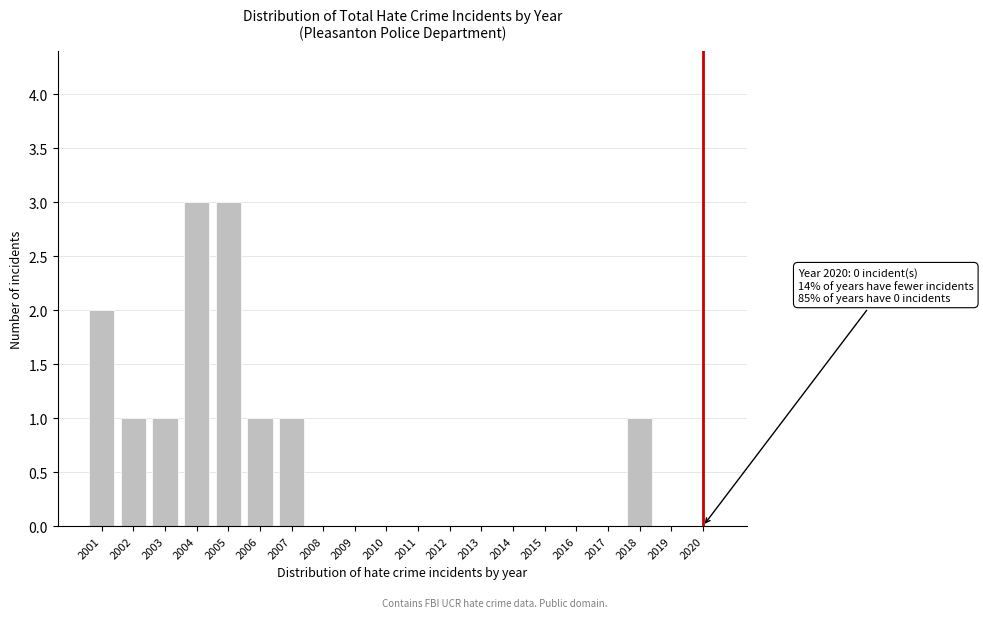

Reading left to right, list all the values displayed in this chart.

2001=2	2002=1	2003=1	2004=3	2005=3	2006=1	2007=1	2008=0	2009=0	2010=0	2011=0	2012=0	2013=0	2014=0	2015=0	2016=0	2017=0	2018=1	2019=0	2020=0